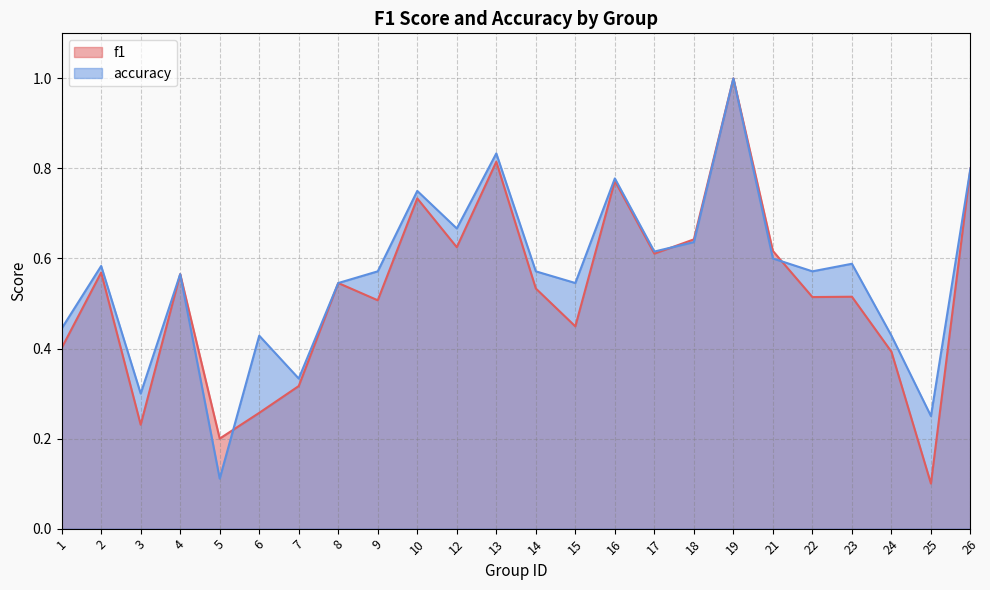

Reading left to right, extract all data points from this chart.

f1: 1=0.4	2=0.6	3=0.2	4=0.6	5=0.2	6=0.3	7=0.3	8=0.5	9=0.5	10=0.7	12=0.6	13=0.8	14=0.5	15=0.4	16=0.8	17=0.6	18=0.6	19=1.0	21=0.6	22=0.5	23=0.5	24=0.4	25=0.1	26=0.8
accuracy: 1=0.4	2=0.6	3=0.3	4=0.6	5=0.1	6=0.4	7=0.3	8=0.5	9=0.6	10=0.8	12=0.7	13=0.8	14=0.6	15=0.5	16=0.8	17=0.6	18=0.6	19=1.0	21=0.6	22=0.6	23=0.6	24=0.4	25=0.2	26=0.8